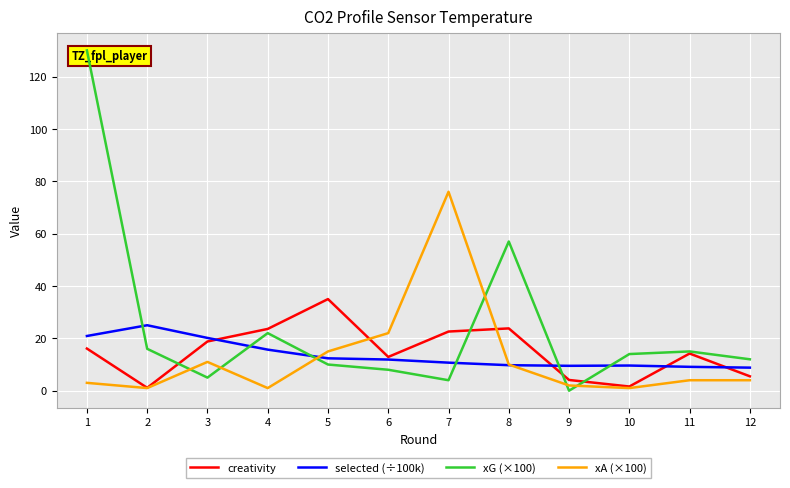

After their last crossing, which series has the higher values: selected (÷100k) or creativity?

selected (÷100k)